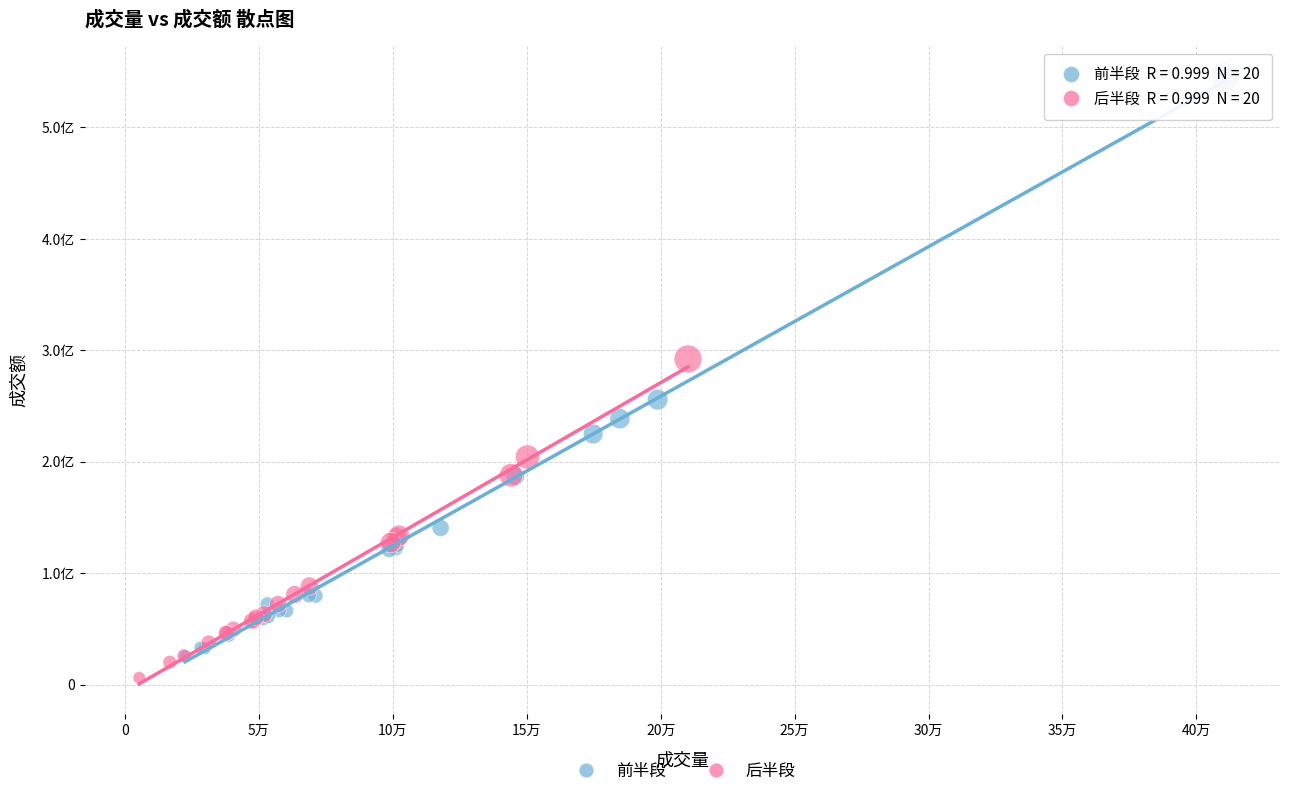

What are all the series names shown in the legend?

前半段, 后半段